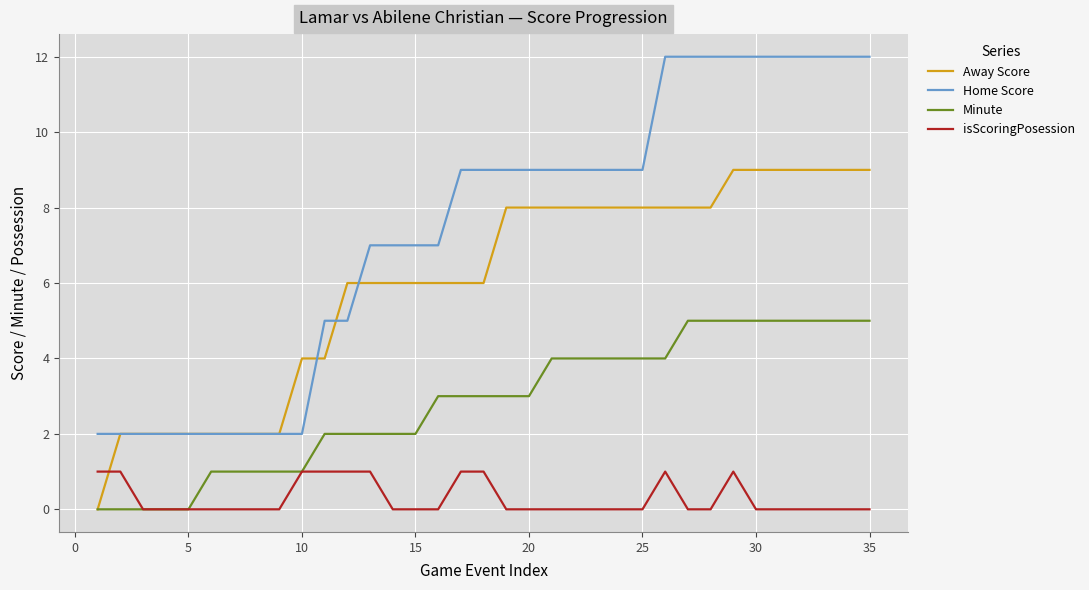

What is the highest value of the Minute series?

5